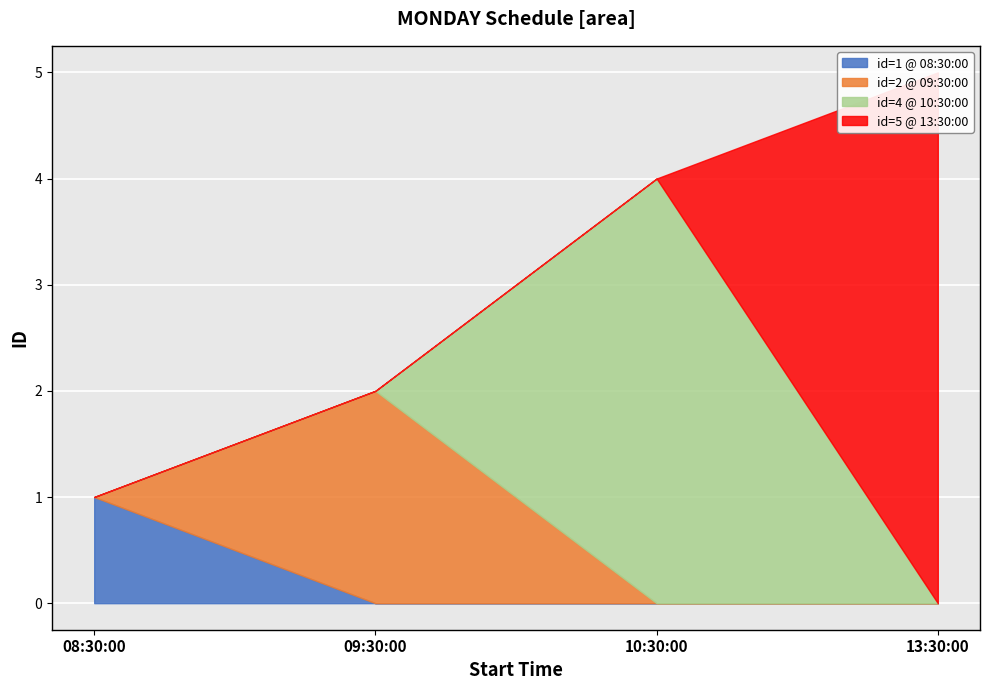

What position from the left is 09:30:00?

2